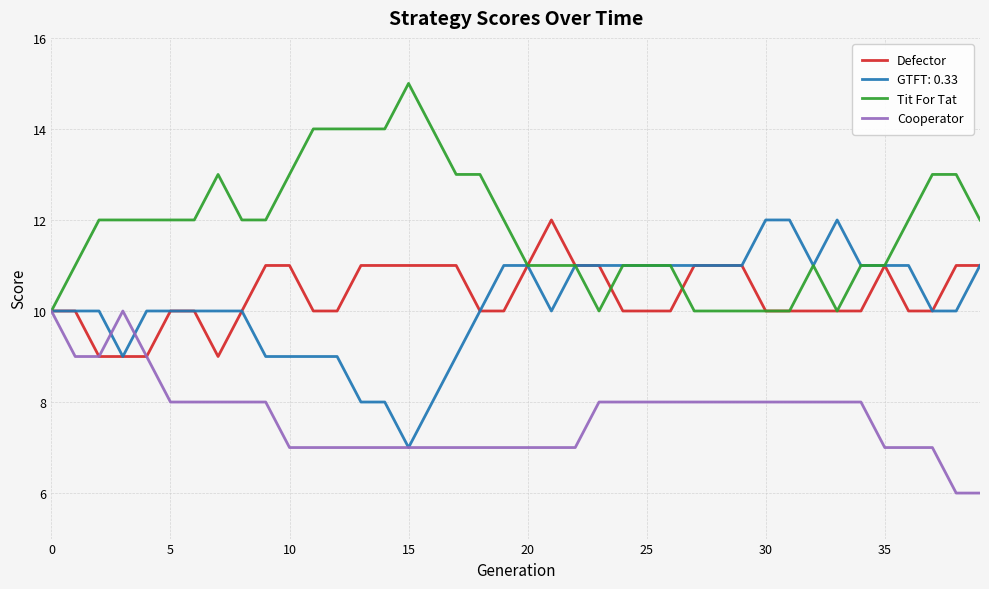

Count the Cooperator values in the range 7 to 8.

33